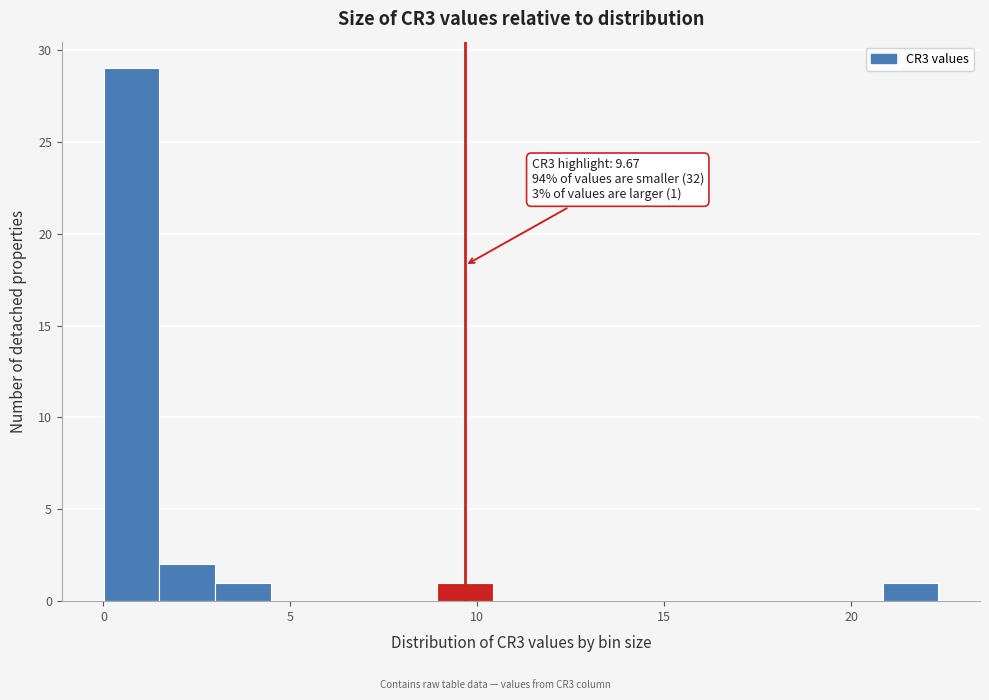

Around what value on the x-axis is the tallest bar? Give the approximate position of its centre, as read against the axis.

0.5